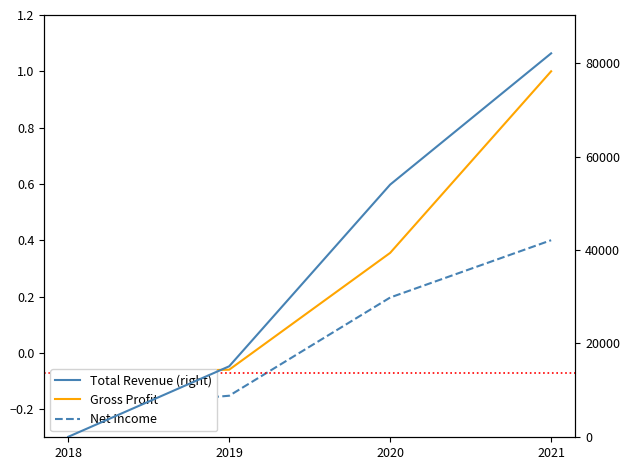

What is the total value across all series at 2021?

82101.4